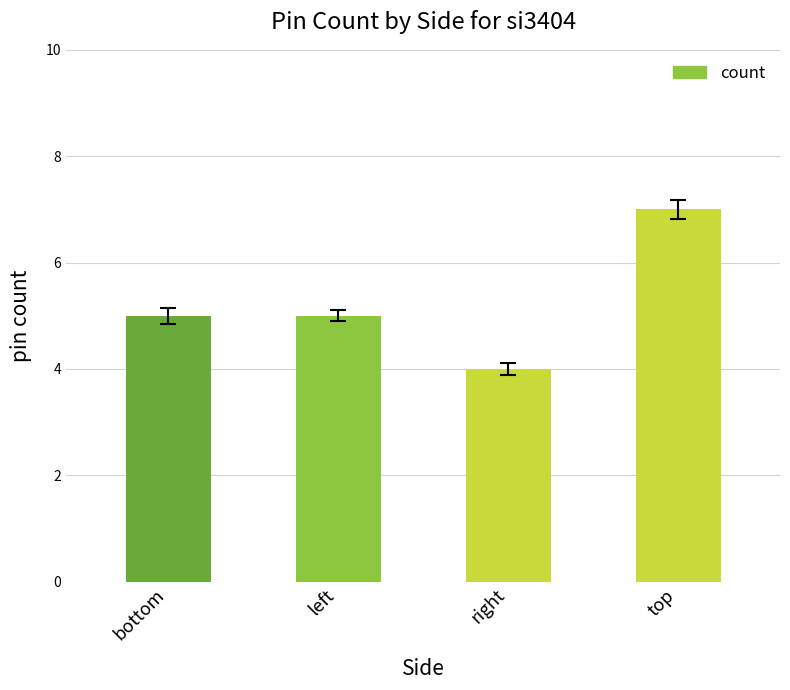

Which label corresponds to the largest value in the chart?

top